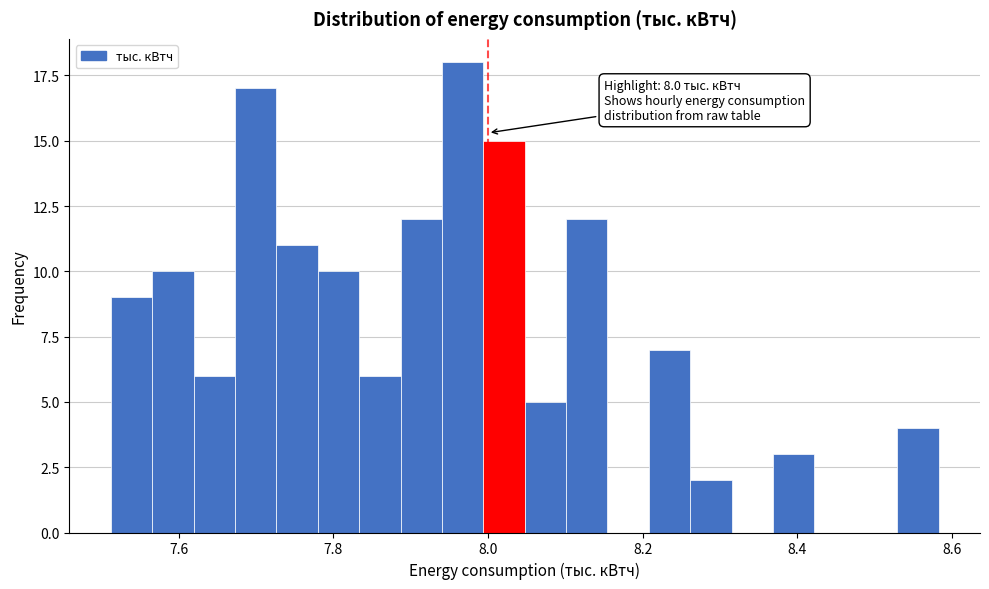

Around what value on the x-axis is the tallest bar? Give the approximate position of its centre, as read against the axis.

7.96